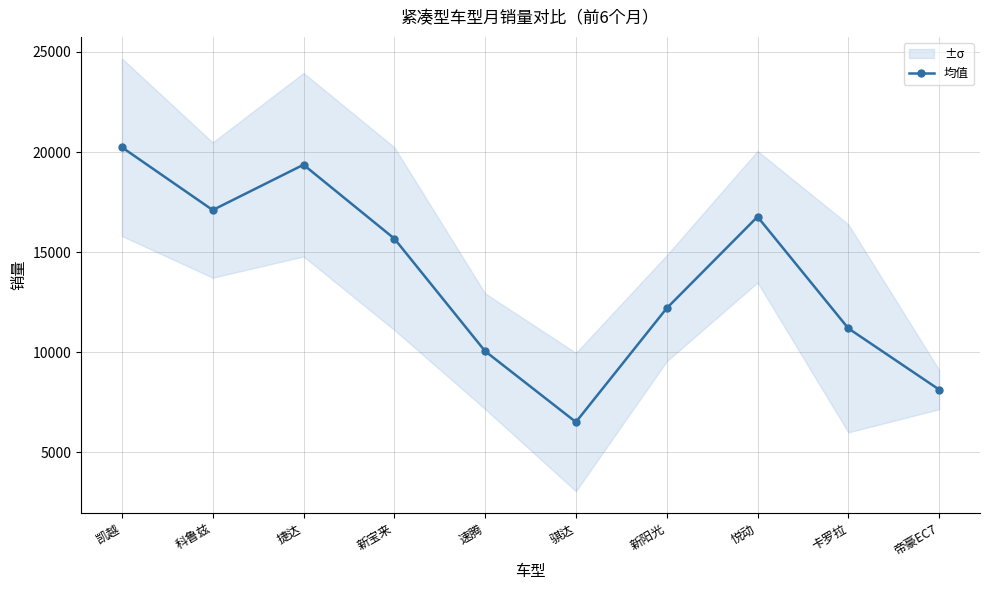

Count the number of data series in this chart.

1